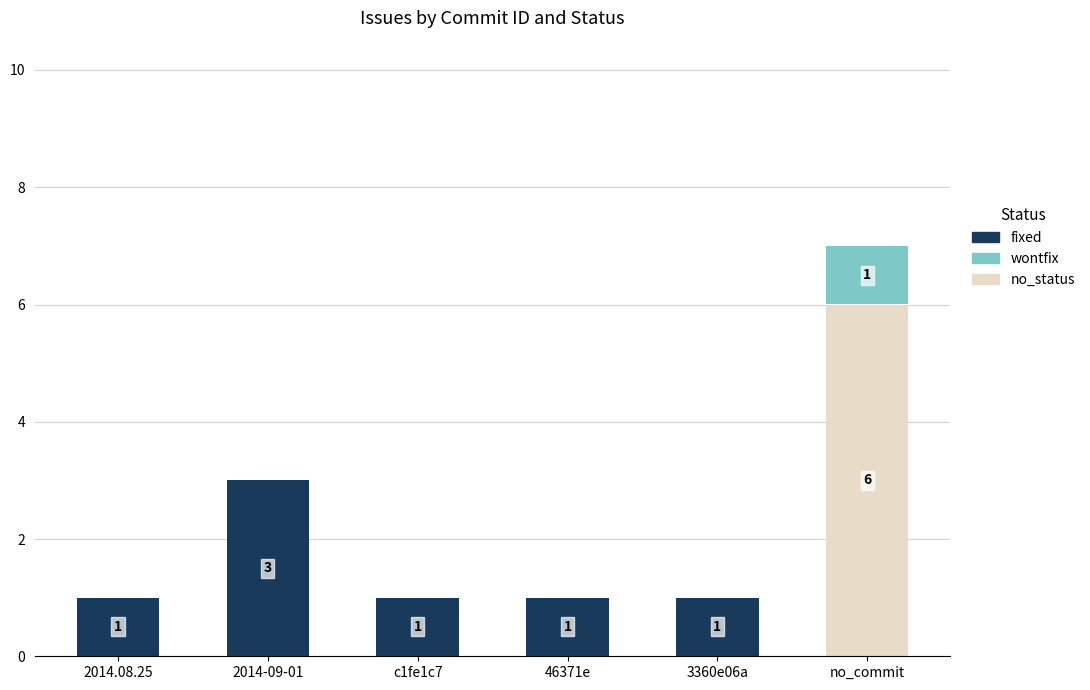

At which label does no_status reach its peak?

no_commit